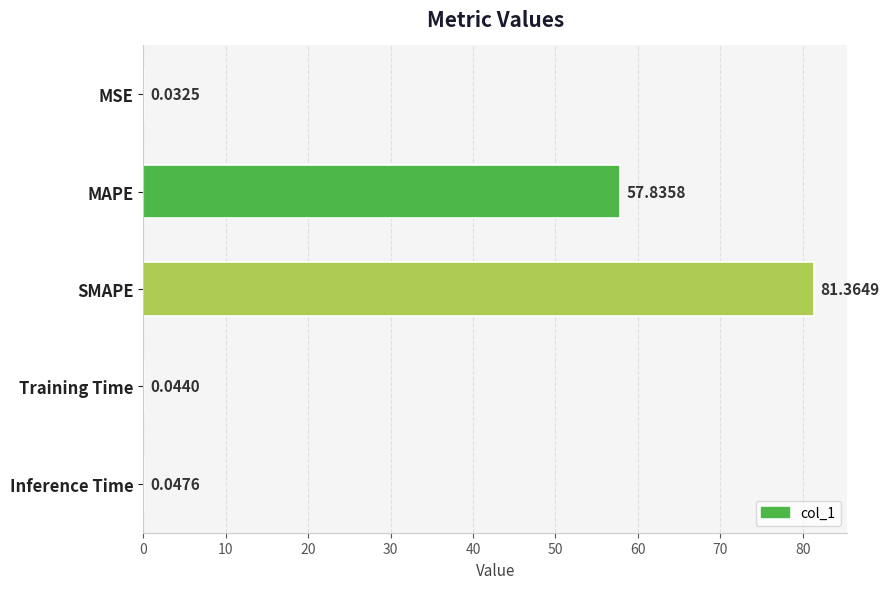

What is the sum of the values at MSE and SMAPE?

81.4